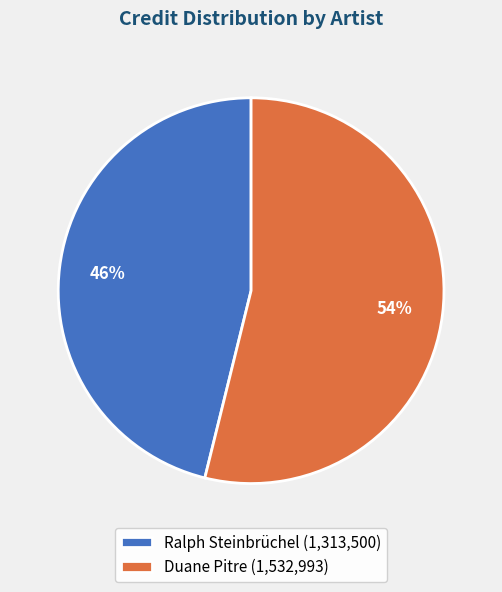

To the nearest percent, what is the combined percentage of Ralph Steinbrüchel and Duane Pitre?

100%